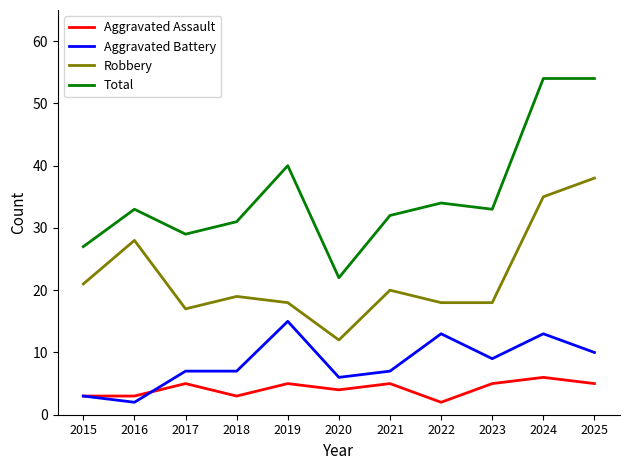

True or false: Robbery has more than 0 points higher than both neighbors.

True